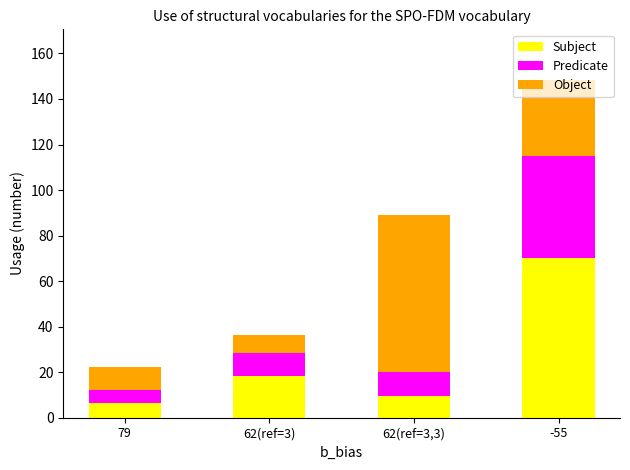

What is the total value across all series at -55?

148.3